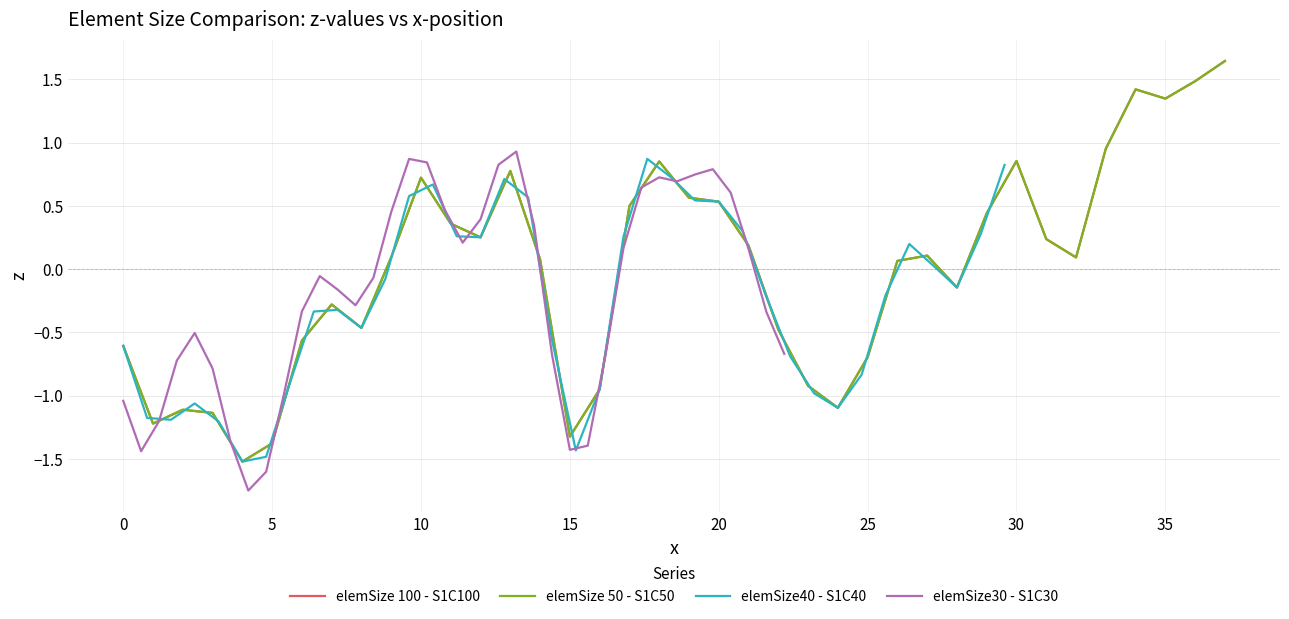

List the series in order of their peak value, highest first.

elemSize 100 - S1C100, elemSize 50 - S1C50, elemSize30 - S1C30, elemSize40 - S1C40